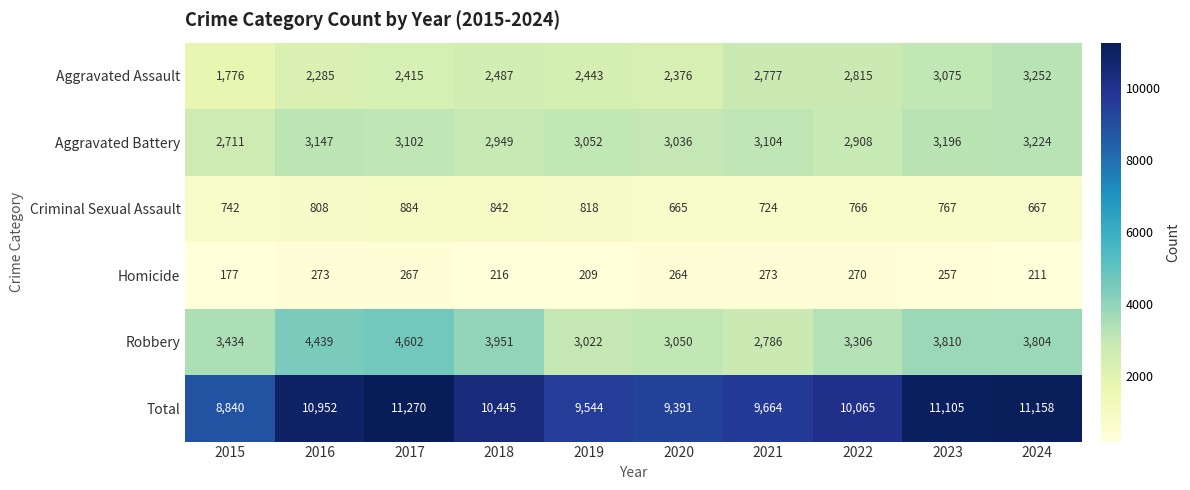

Which category has the highest value across all series?

2017